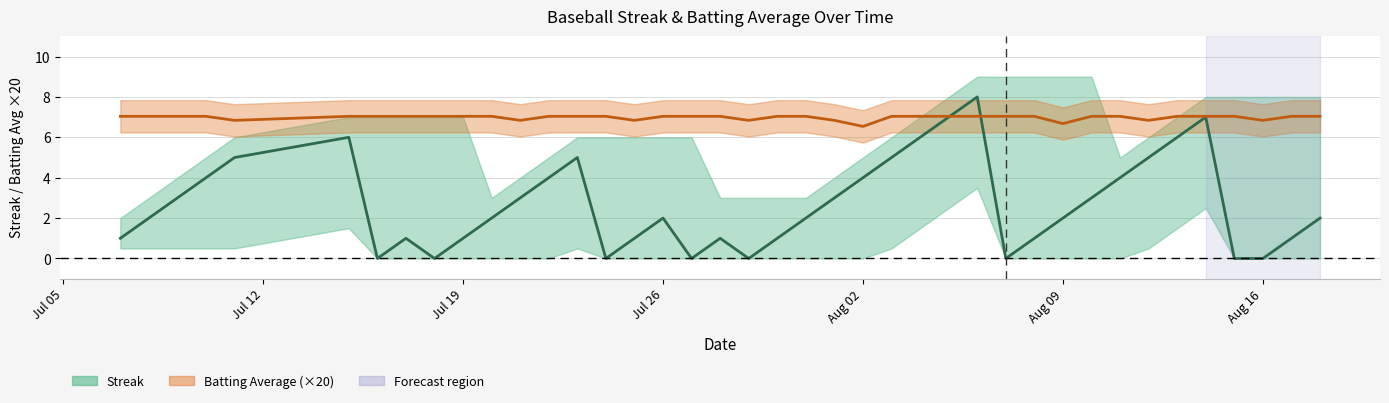

What is the maximum value for Batting Average (×20)?

7.0